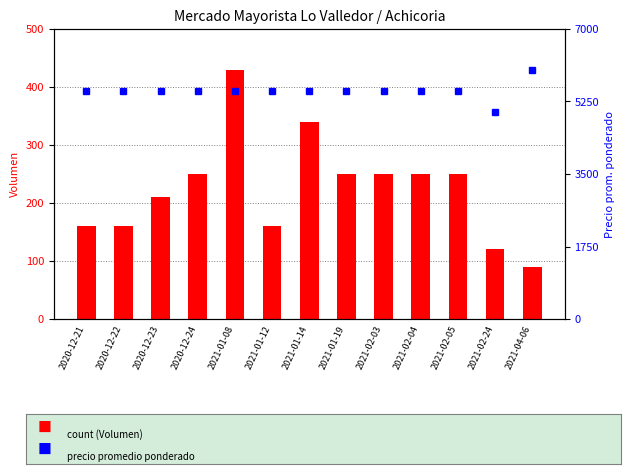

What is the average value of the count series?

225